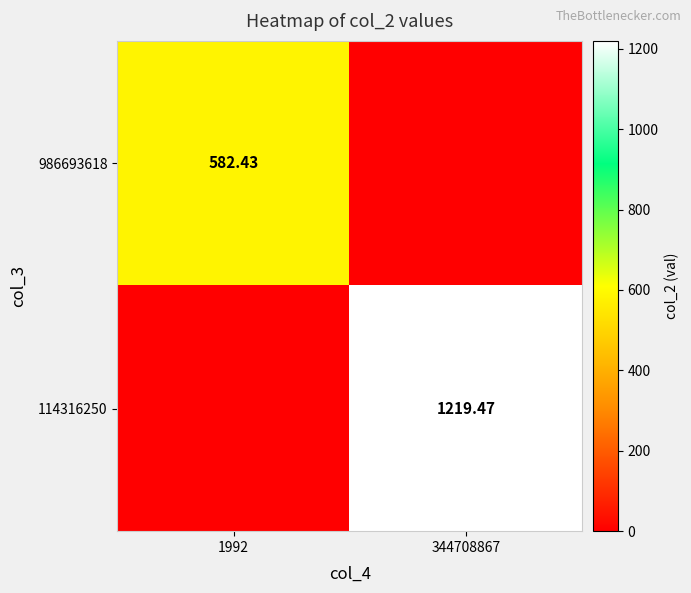

What is the maximum value shown in the chart?

1219.5